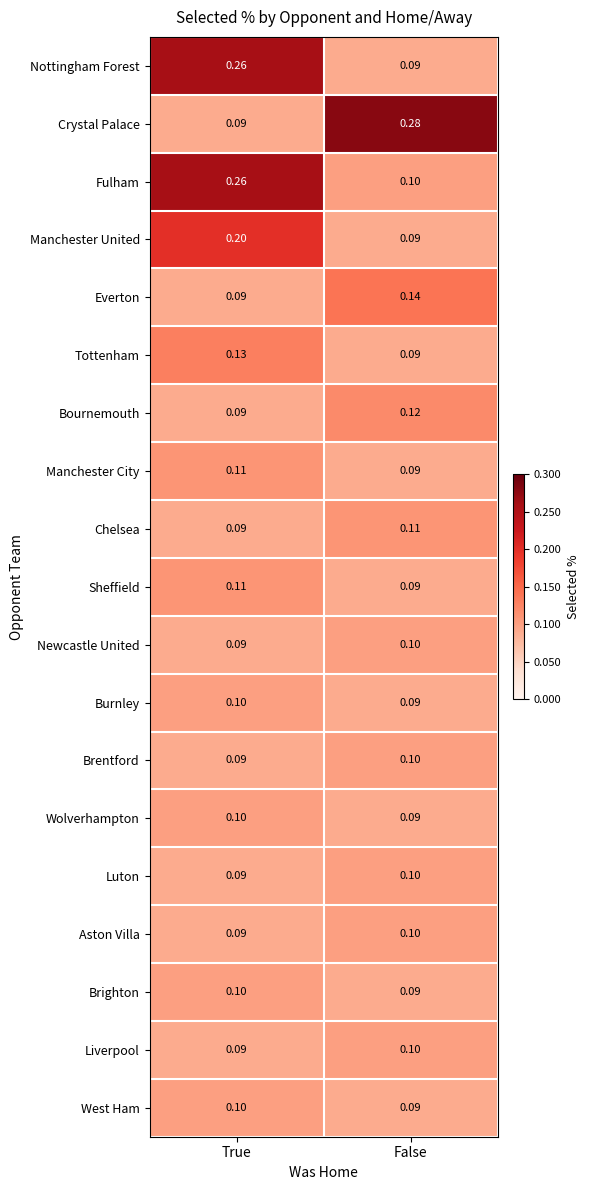

What is the total value across all series at True?

2.3